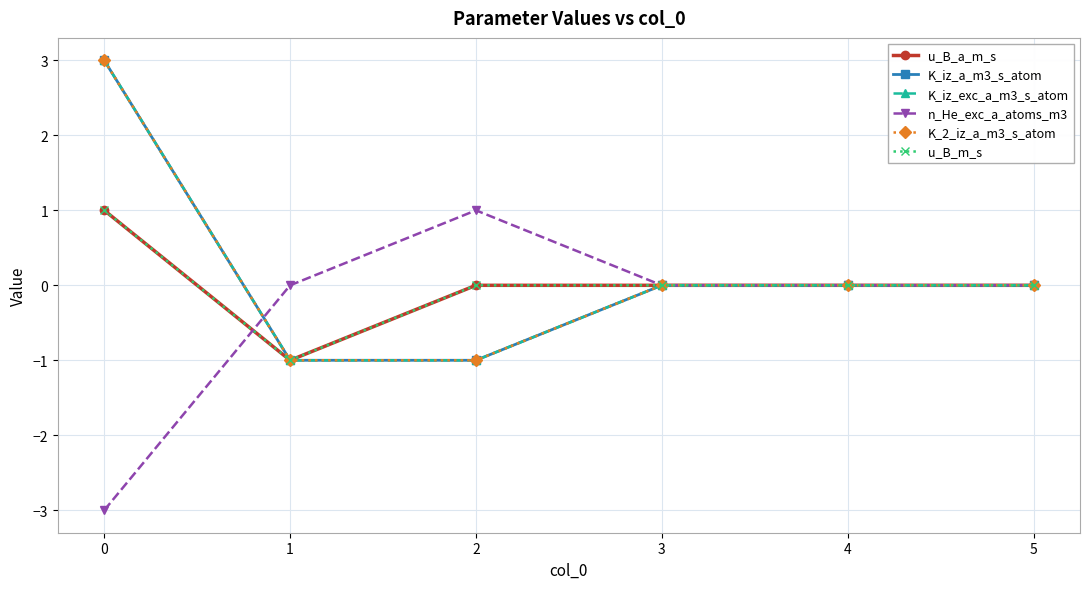

Where does the n_He_exc_a_atoms_m3 series first go above 0?

2